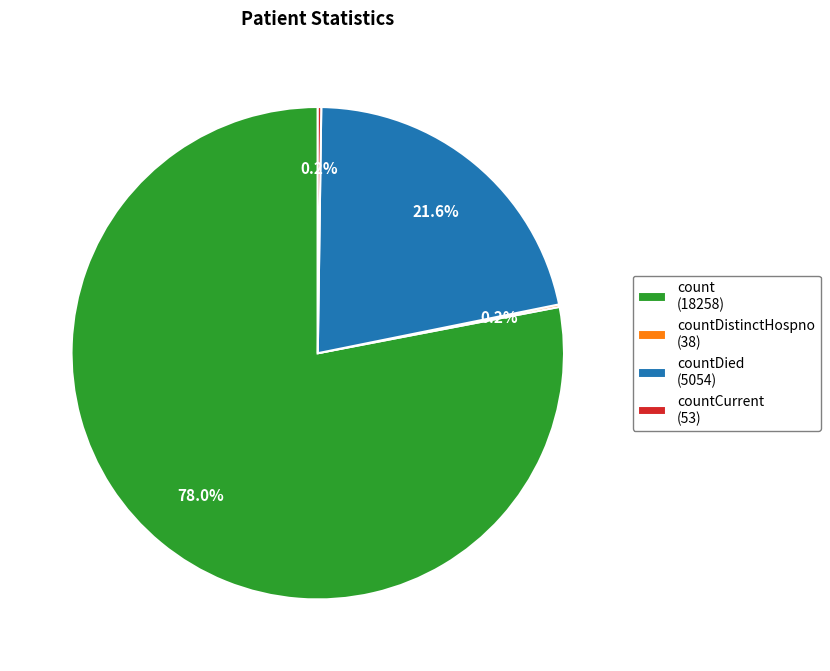

To the nearest percent, what is the average slice percentage?

25%